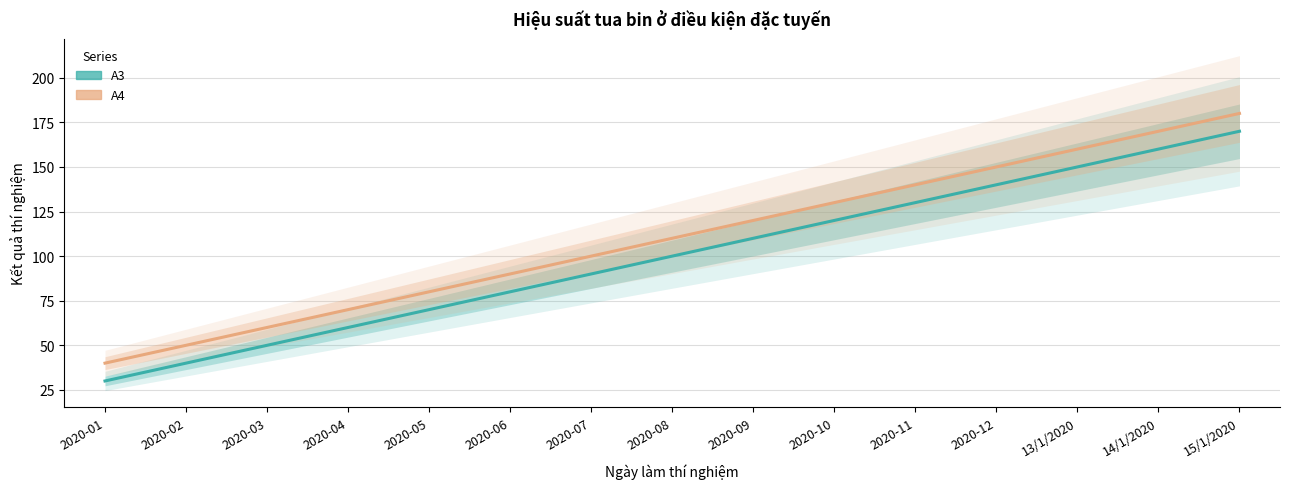

Is the value of A4 at 2020-10 greater than the value of A3 at 2020-09?

Yes